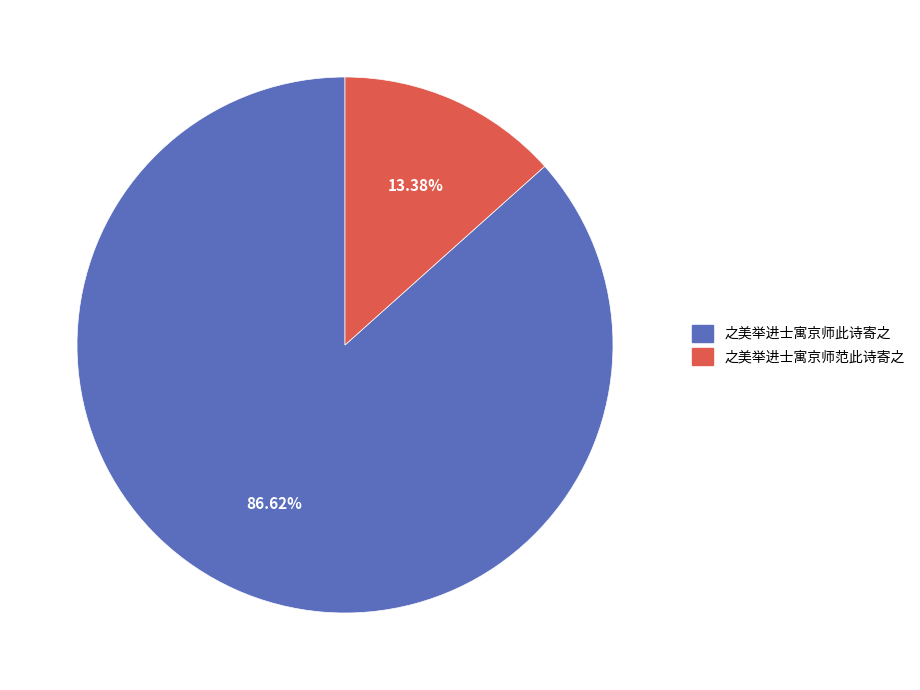

Rank the categories by value from highest to lowest.

之美举进士寓京师此诗寄之, 之美举进士寓京师范此诗寄之